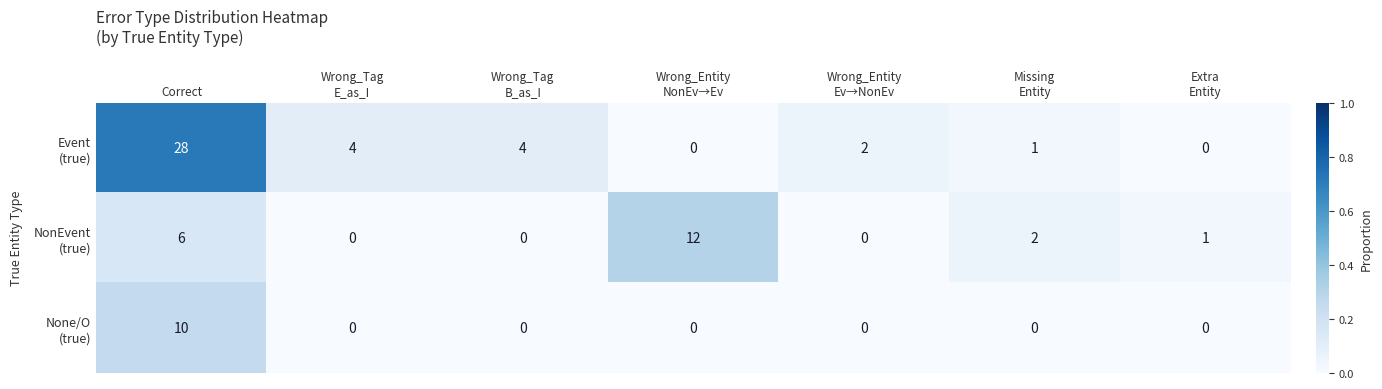

At which category is the sum across all series the highest?

Correct